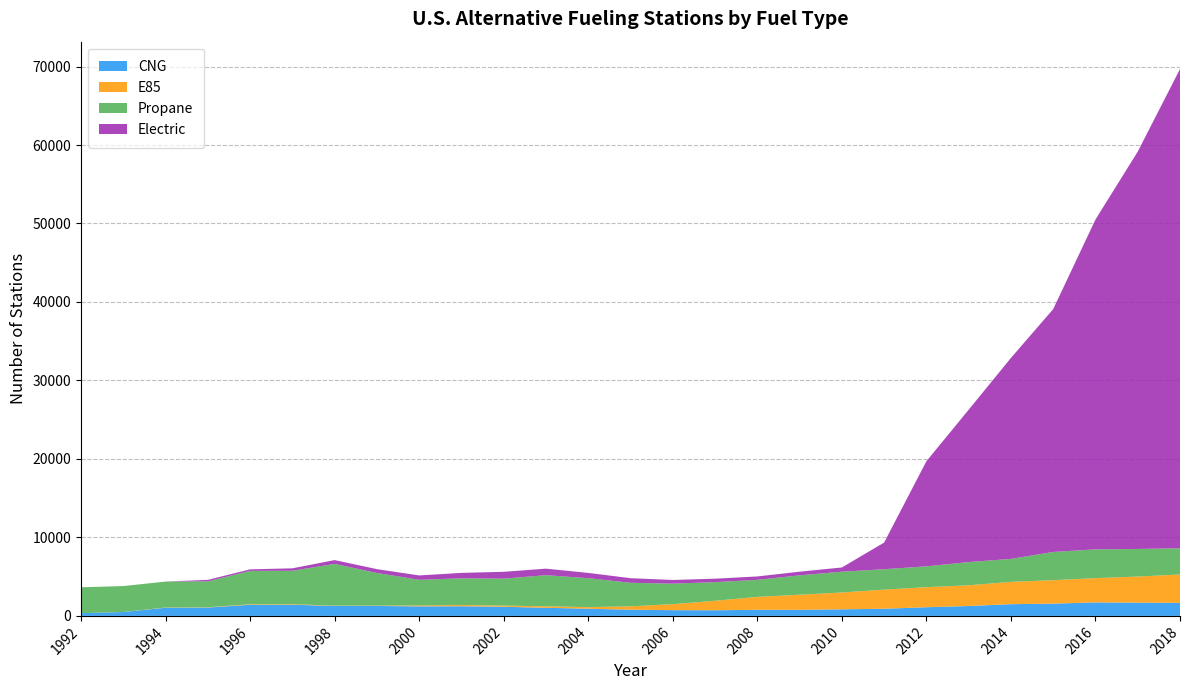

Reading left to right, transcribe all the data shown in this chart.

CNG: 349	497	1042	1065	1419	1426	1268	1267	1217	1232	1166	1035	917	787	732	721	778	772	841	910	1107	1263	1495	1563	1722	1693	1659
E85: 2	7	32	37	68	71	40	49	113	154	149	188	200	436	762	1208	1644	1928	2142	2442	2553	2639	2840	2990	3091	3322	3617
Propane: 3297	3297	3299	3299	4252	4255	5318	4153	3268	3403	3431	3966	3689	2995	2619	2371	2175	2468	2647	2597	2654	2956	2931	3594	3665	3514	3341
Electric: 0	0	0	188	194	310	486	490	558	693	873	830	671	588	465	442	430	465	541	3394	13392	19410	25602	30945	42029	50627	61067